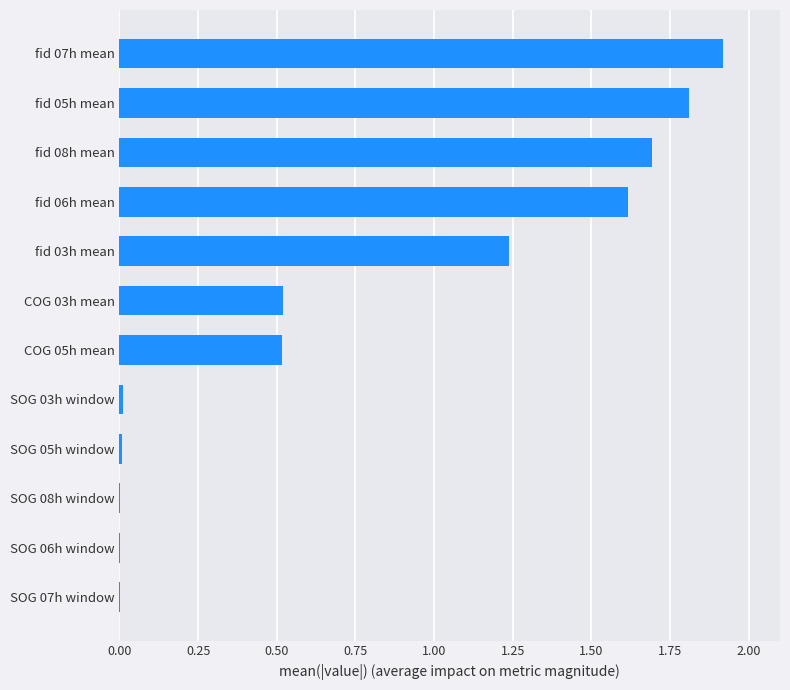

What is the sum of all values?

9.3